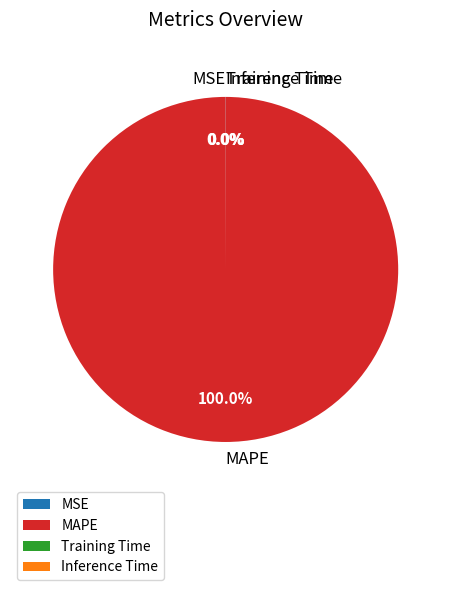

To the nearest percent, what is the average slice percentage?

25%